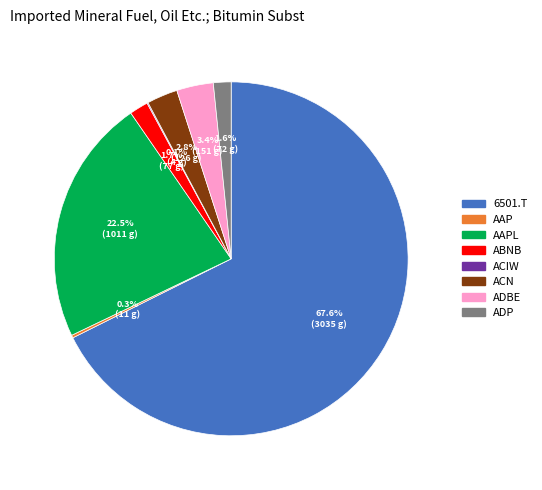

Which category has the biggest portion of the pie?

6501.T